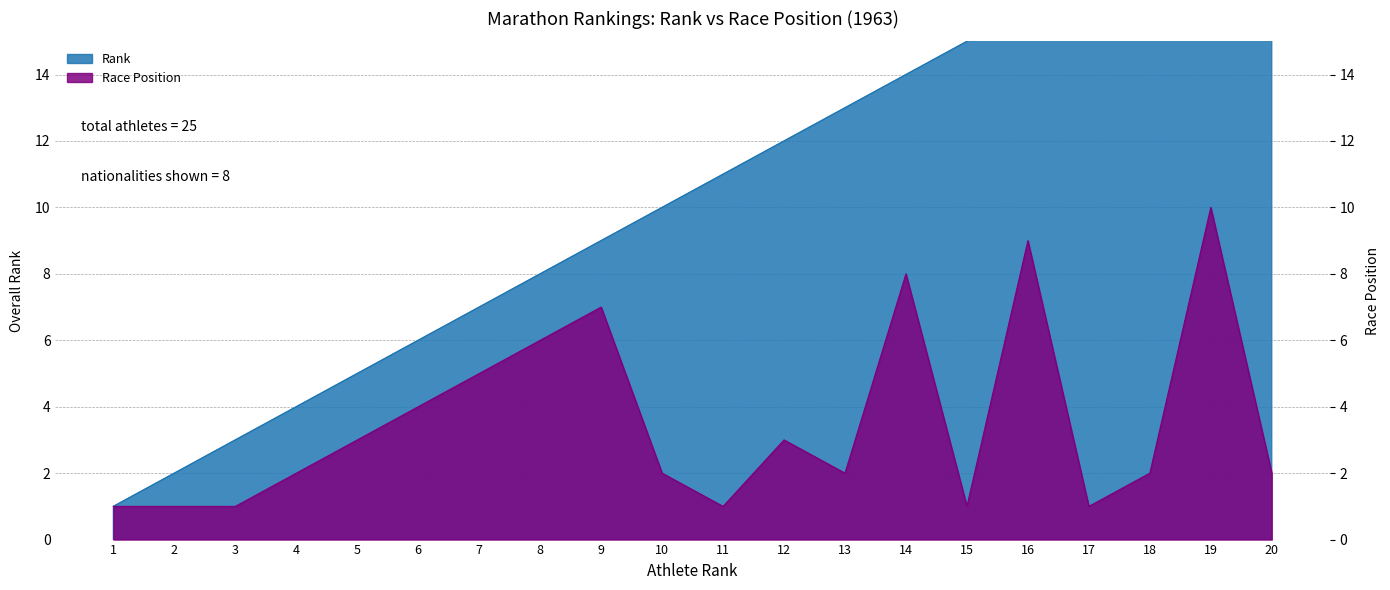

Reading left to right, extract all data points from this chart.

Rank: 1=1	2=2	3=3	4=4	5=5	6=6	7=7	8=8	9=9	10=10	11=11	12=12	13=13	14=14	15=15	16=16	17=17	18=18	19=19	20=20
Race Position: 1=1	2=1	3=1	4=2	5=3	6=4	7=5	8=6	9=7	10=2	11=1	12=3	13=2	14=8	15=1	16=9	17=1	18=2	19=10	20=2